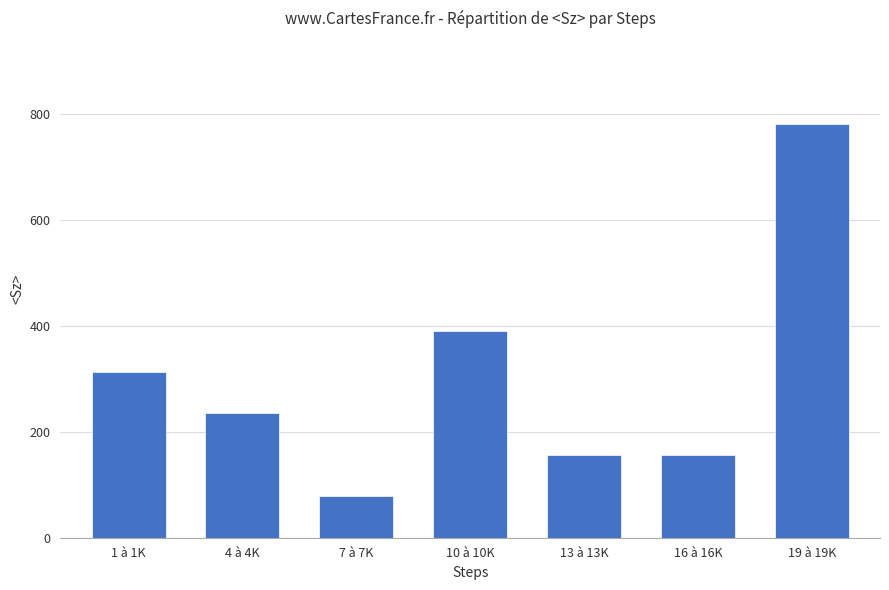

At which label is the value closest to 429?

10 à 10K